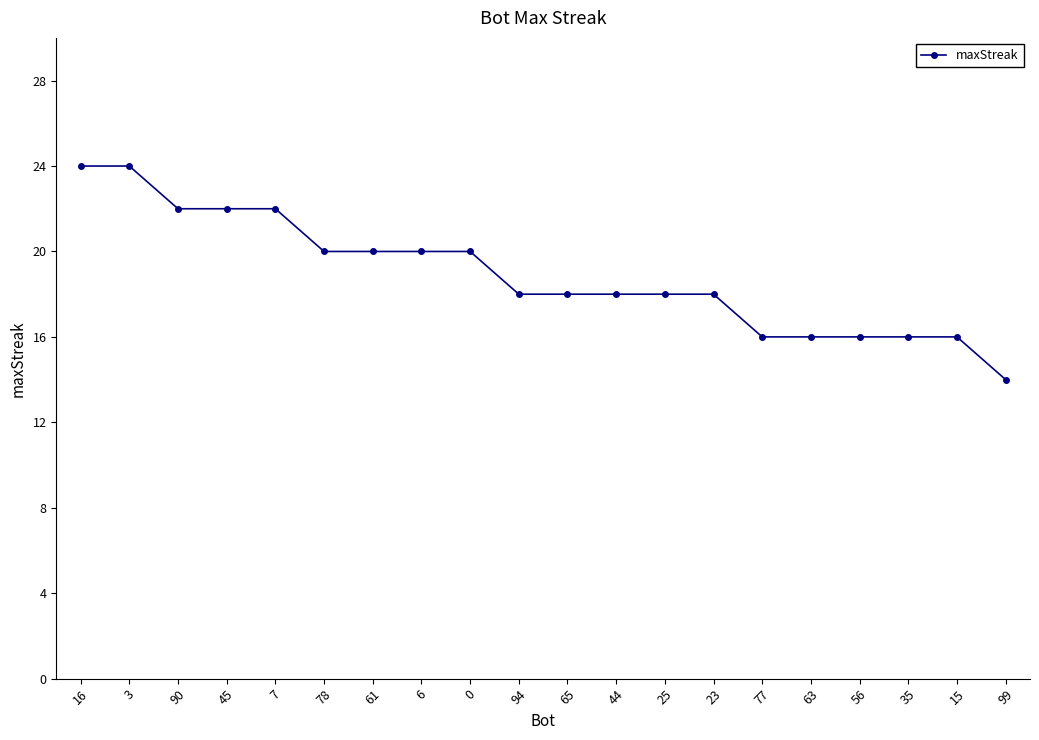

The value at 78 is 35. True or false?

False